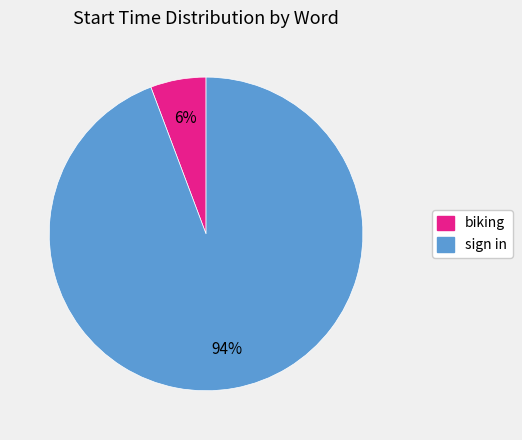

To the nearest percent, what is the combined percentage of biking and sign in?

100%